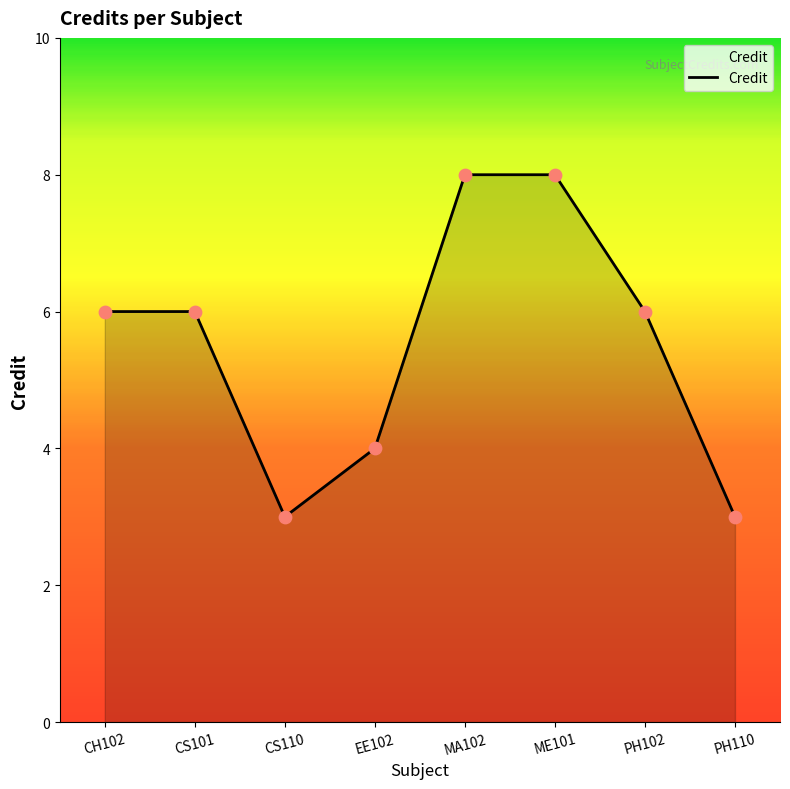

Approximately how many times larger is the value at CH102 compared to PH110?

2.0